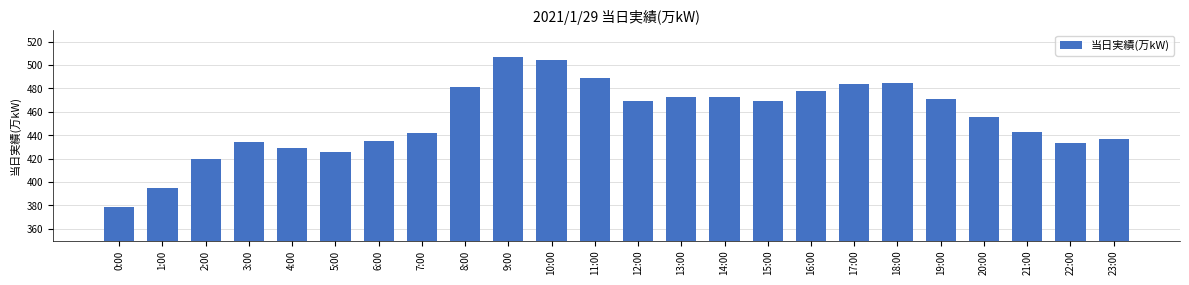

The value at 4:00 is 429. True or false?

True